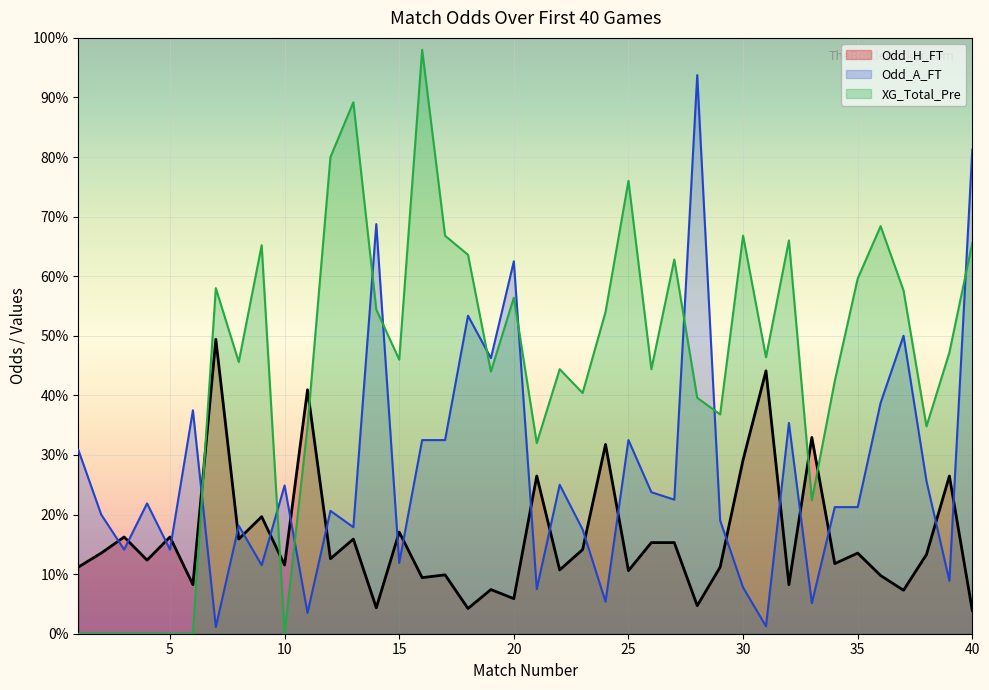

Which category has the lowest value across all series?

1